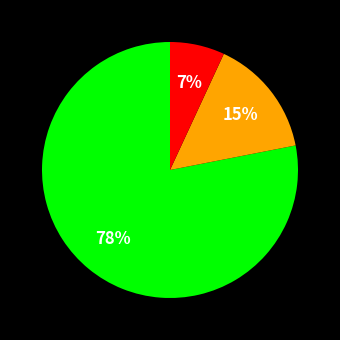

Is there a majority slice in this chart?

Yes